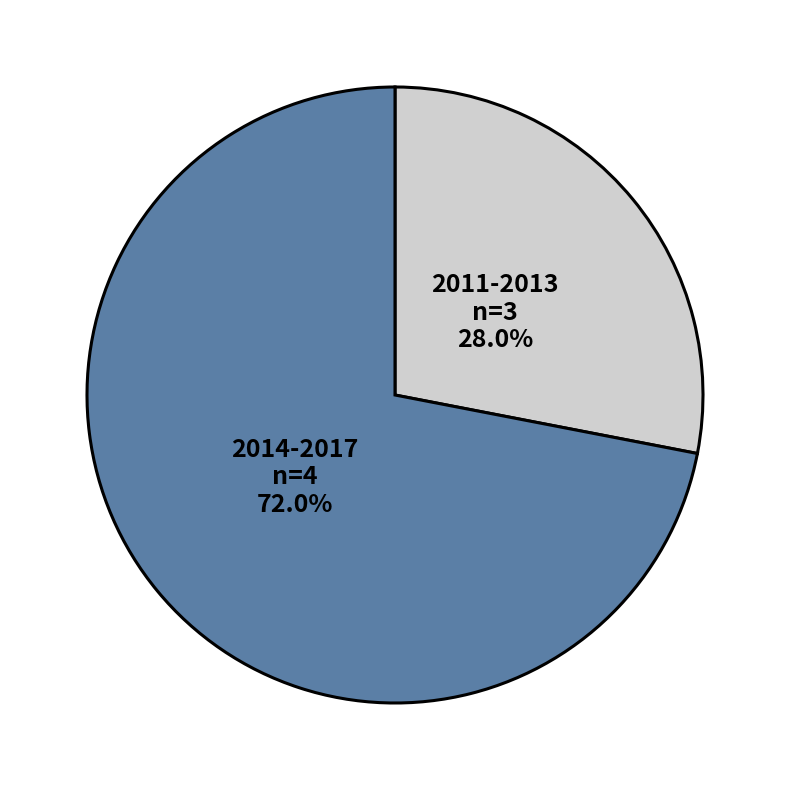

How many segments does this pie chart have?

2